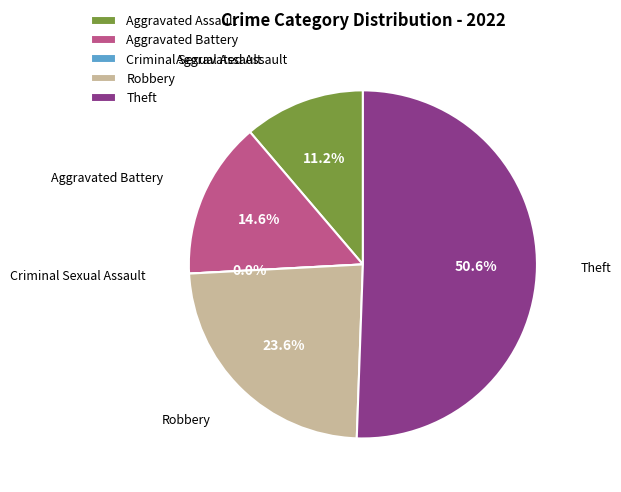

Combined, do Aggravated Battery and Theft account for over 50%?

Yes